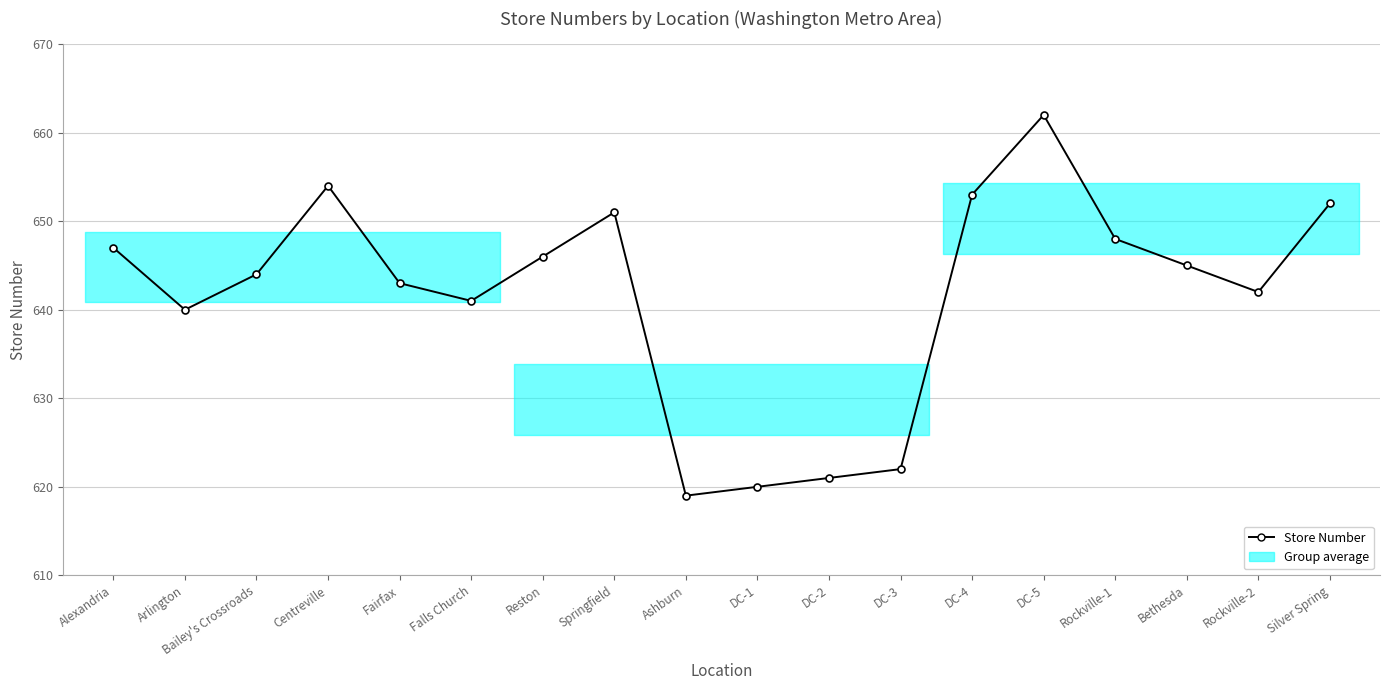

Which category has the highest value across all series?

DC-5